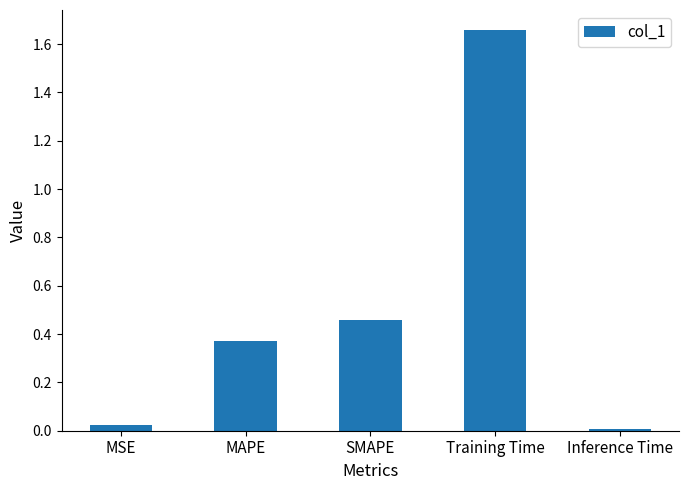

Count the number of data series in this chart.

1